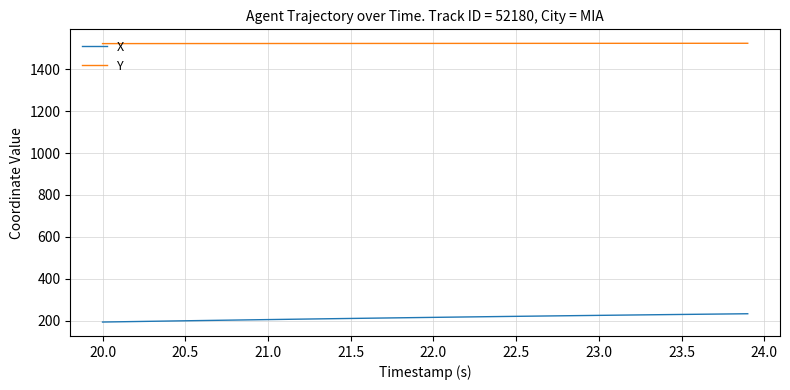

How many lines are shown in the chart?

2